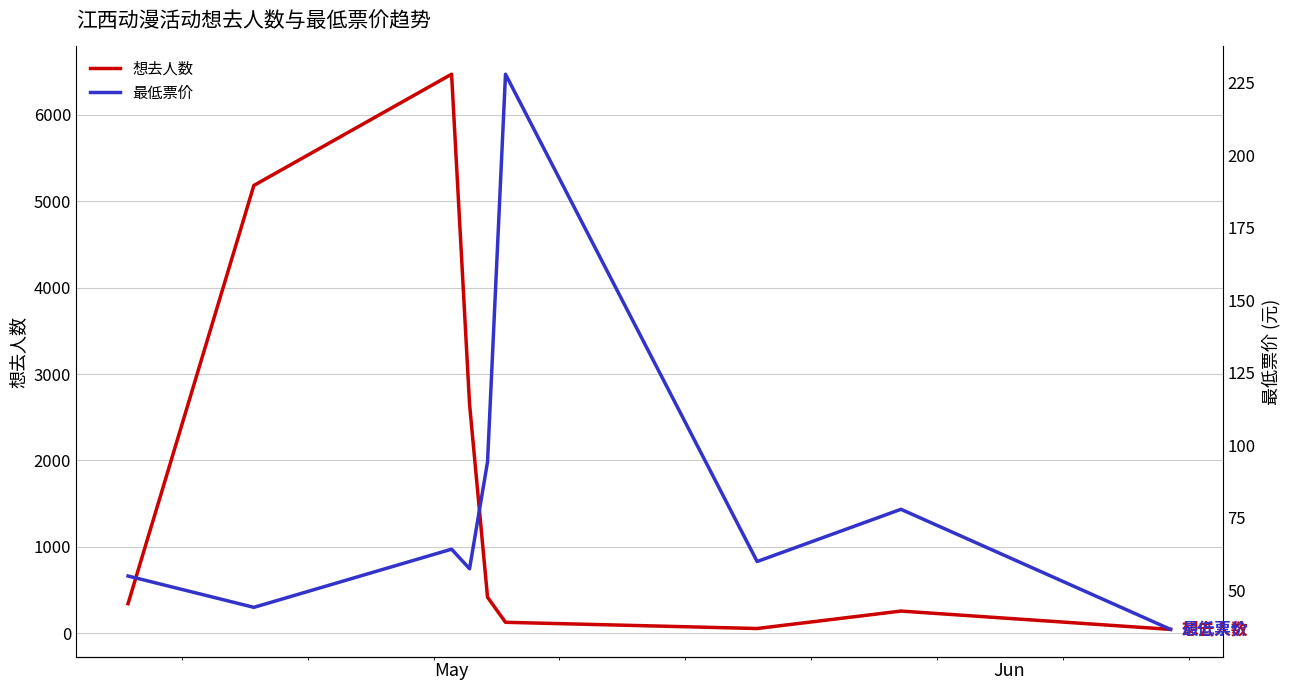

The value of 最低票价 at 8 is 22.7. True or false?

False